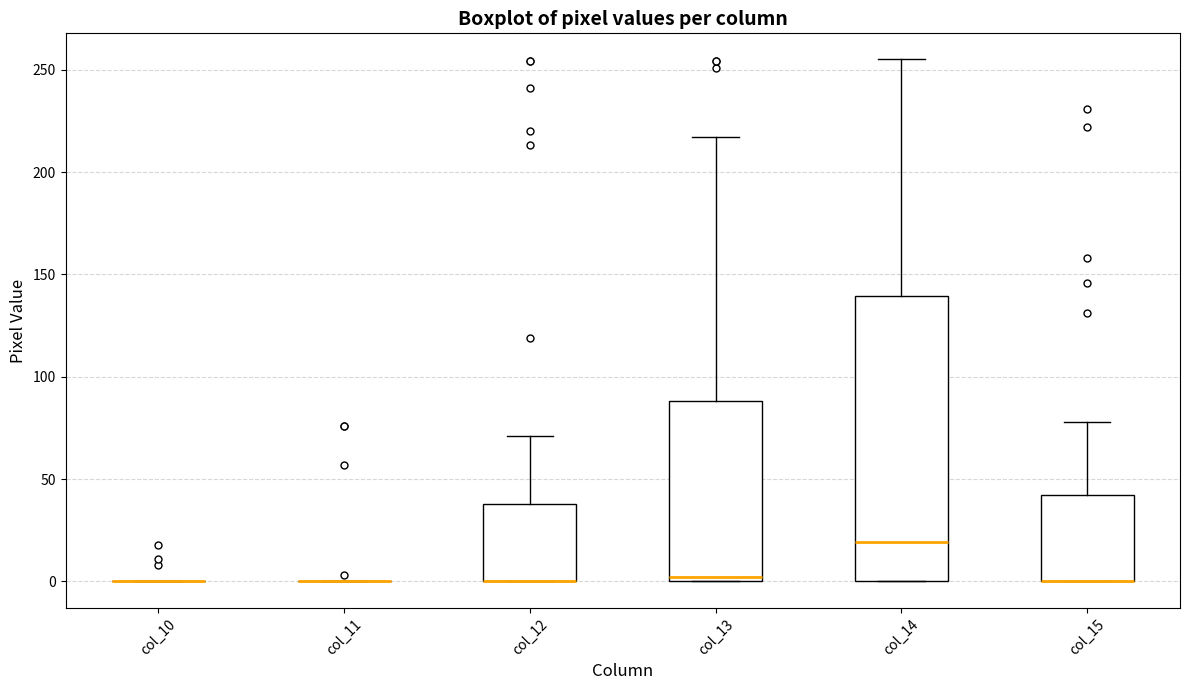

Which box is the tallest, from its lower edge to its upper edge?

col_14